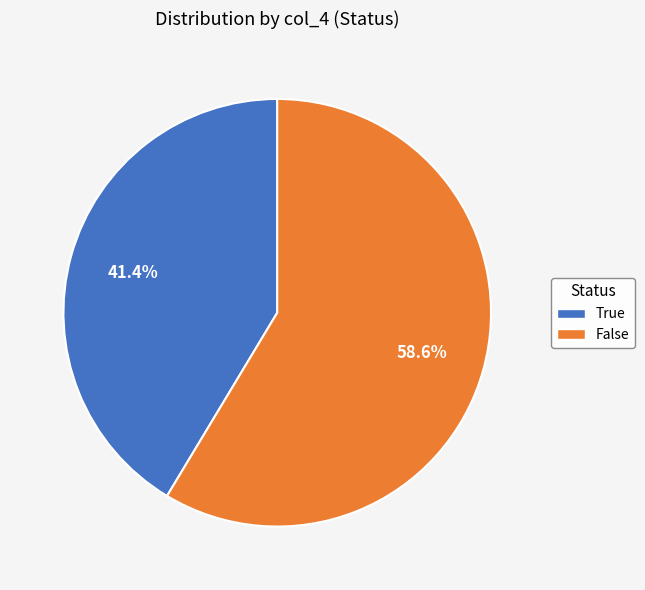

Approximately how many times larger is the value at False compared to True?

1.4